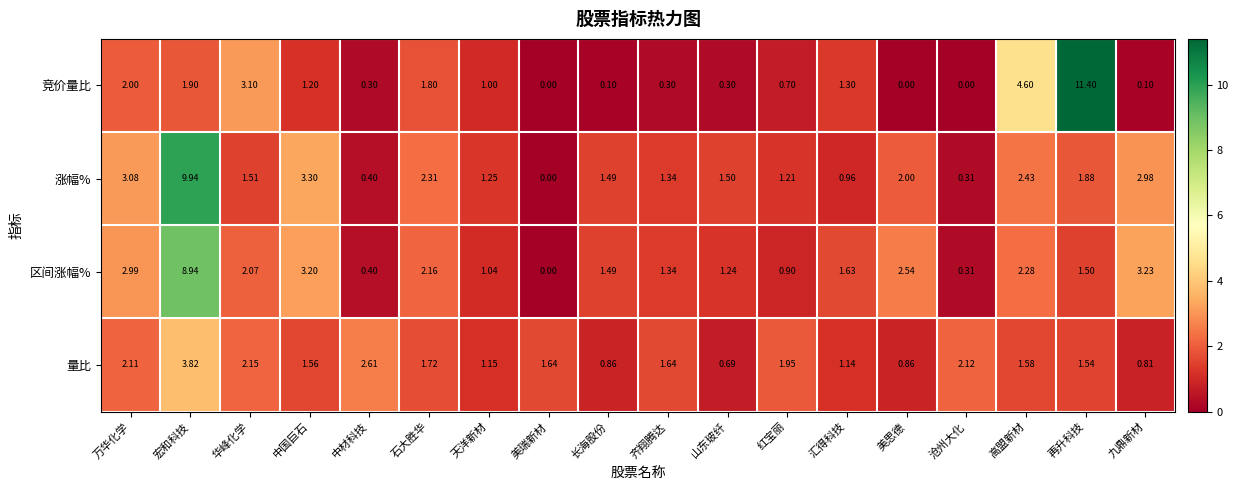

Which series has the largest total across all categories?

涨幅%